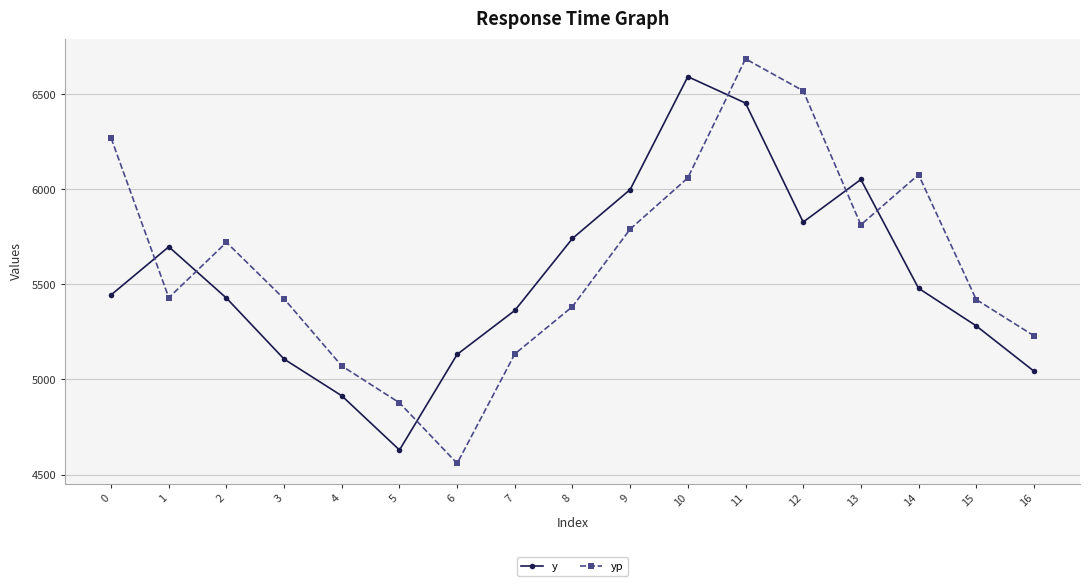

Is it true that y equals 5445.0 at 0?

True